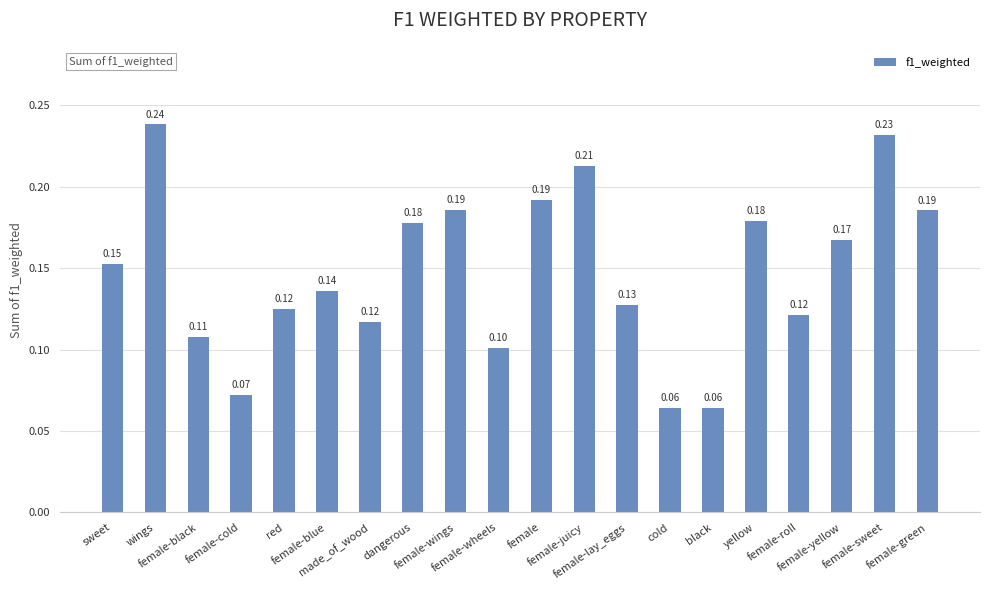

What is the sum of all values?

3.0